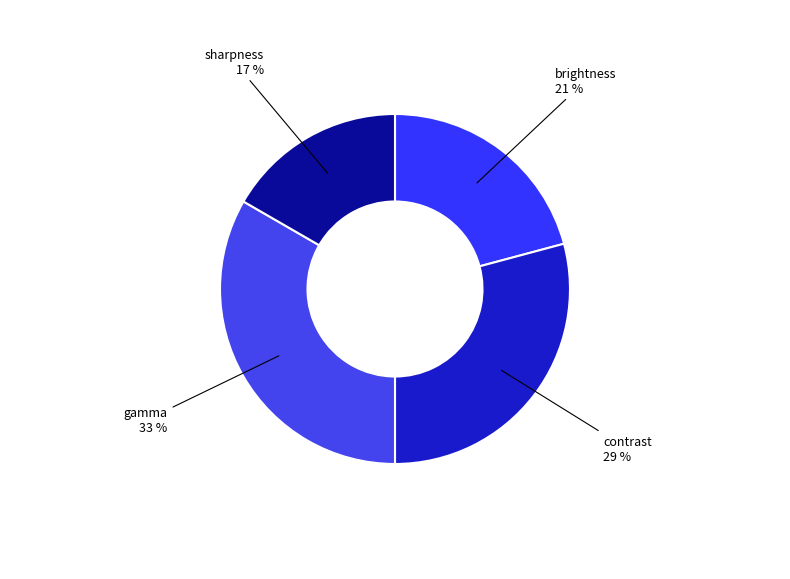

Rank the categories by value from lowest to highest.

sharpness, brightness, contrast, gamma